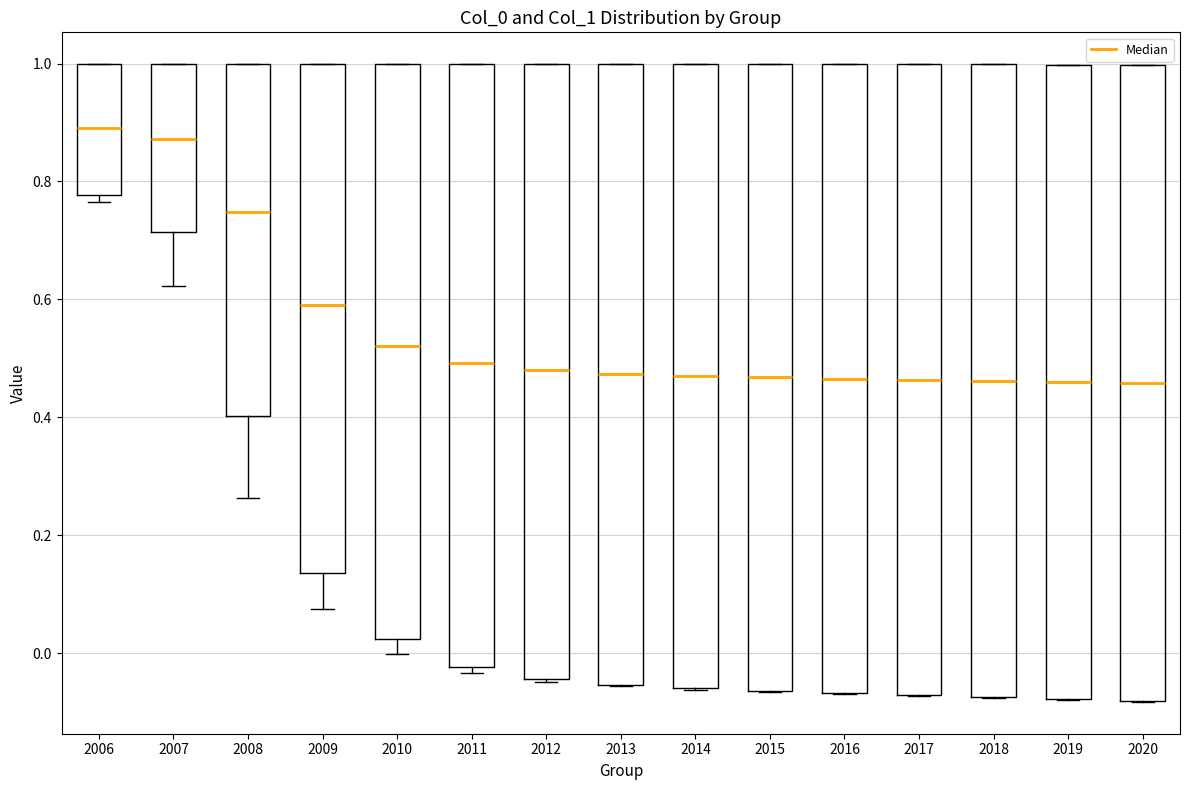

Where is the upper edge of the box at x = 2018 on the y-axis? The values are not printed on the chart, so give them approximately, as read against the axis.

1.00